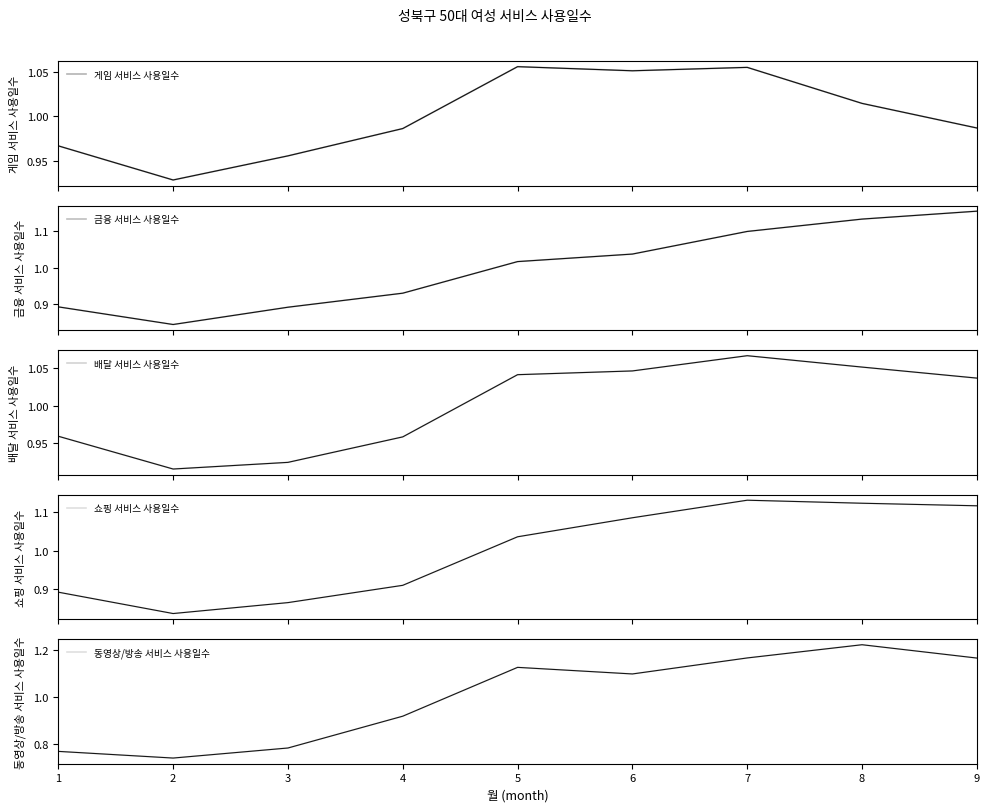

How many interior local valleys does the 금융 서비스 사용일수 series have?

1